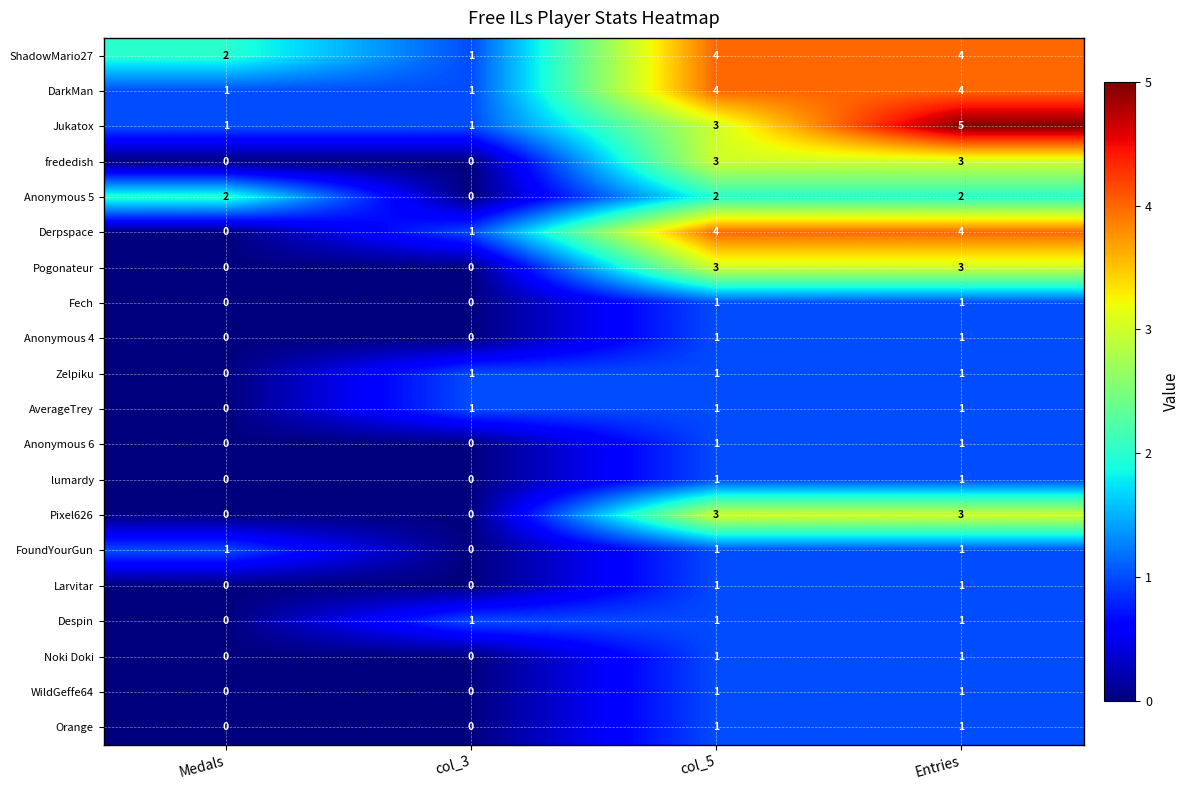

What is the greatest value displayed?

5